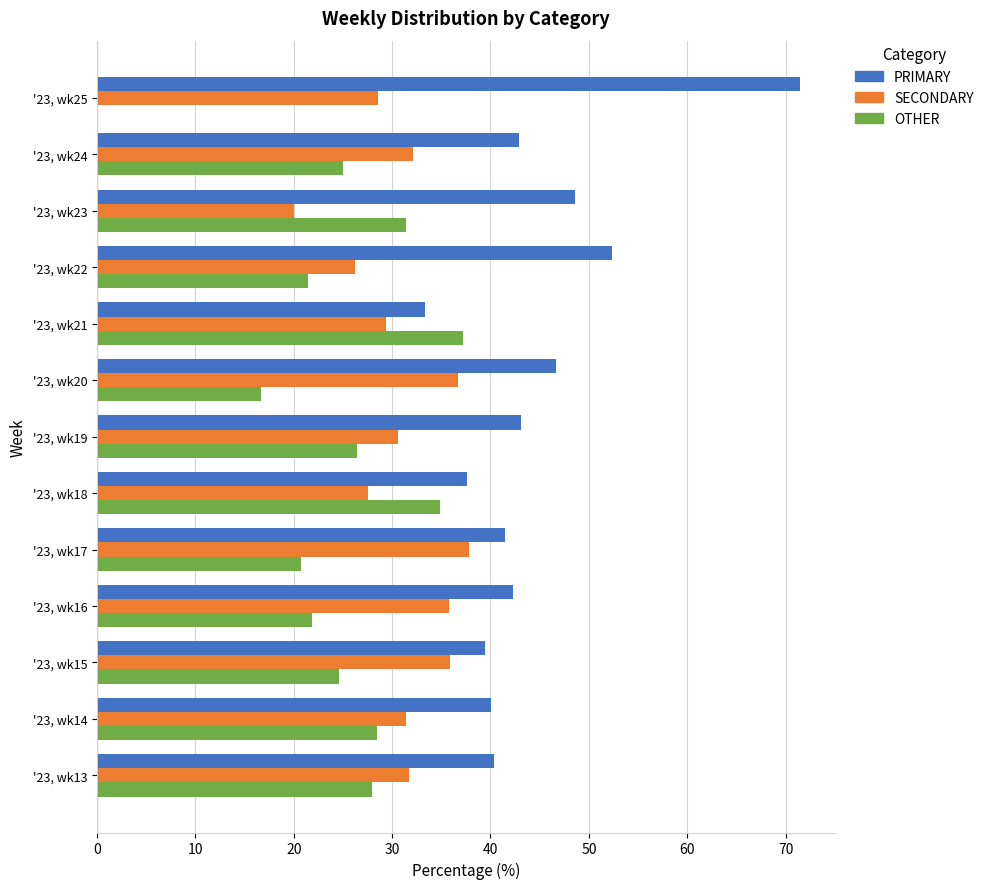

The OTHER series shows 48.3 at '23, wk18. True or false?

False